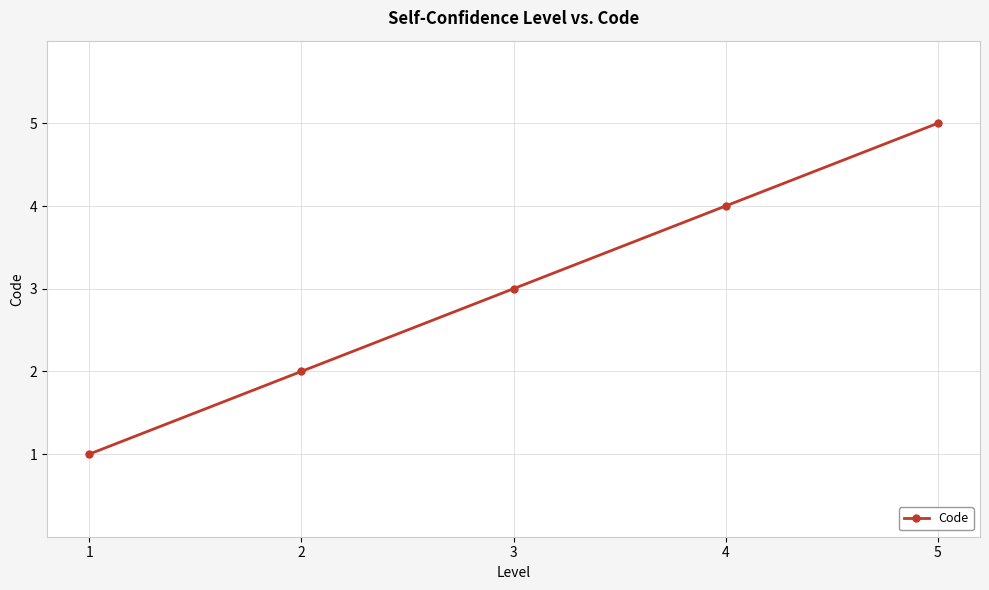

Is it true that the value at 1 is 1?

True